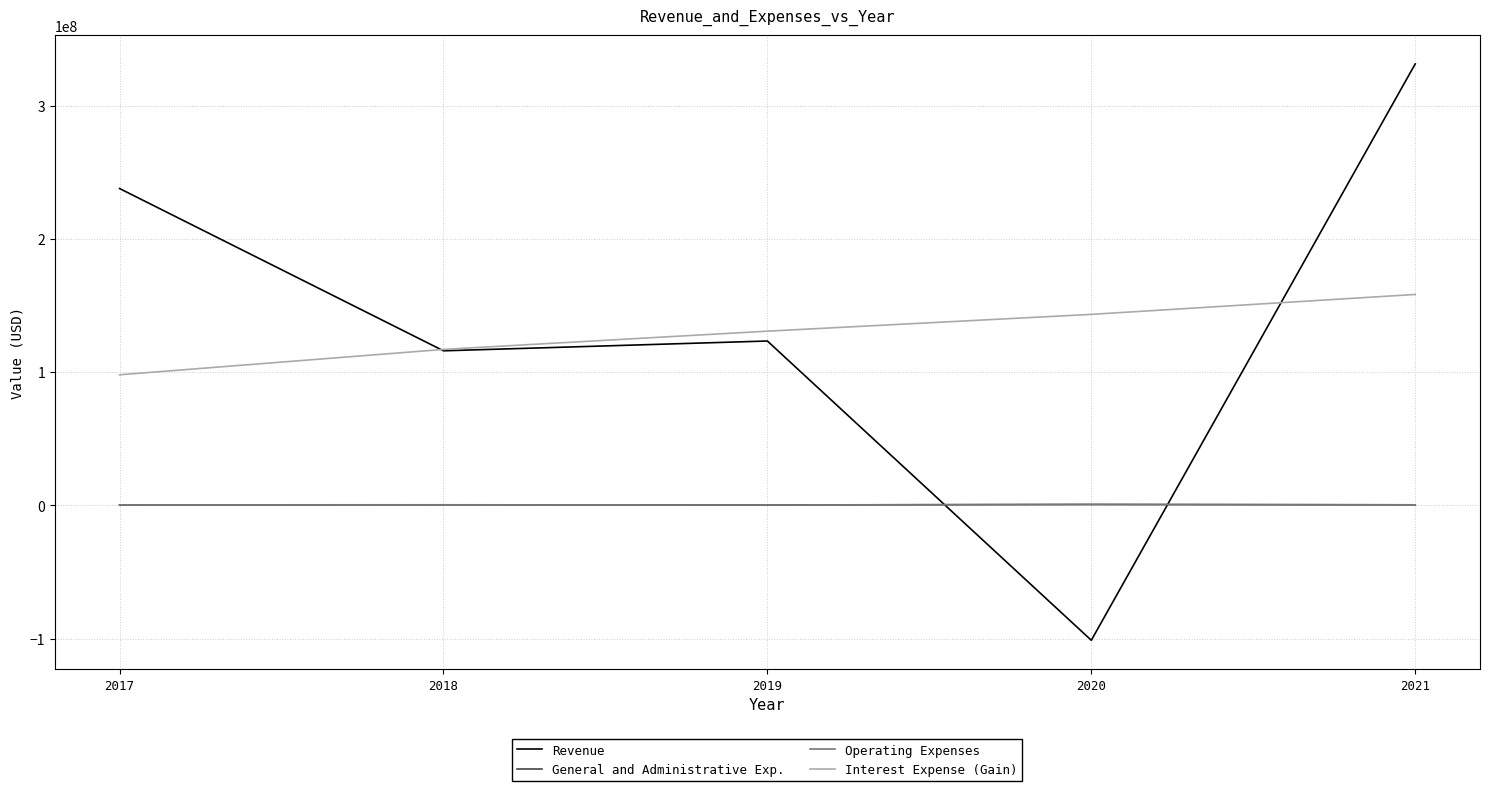

How many lines are shown in the chart?

4